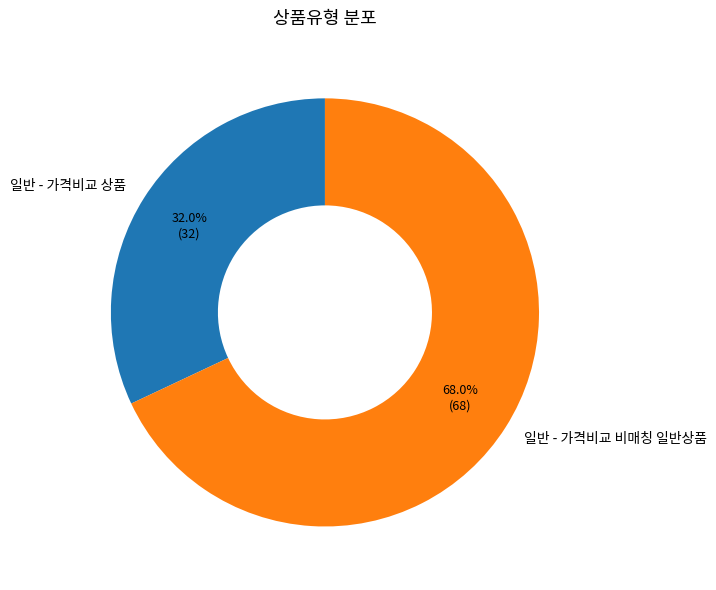

What is the total percentage of 일반 - 가격비교 상품 and 일반 - 가격비교 비매칭 일반상품?

100.0%